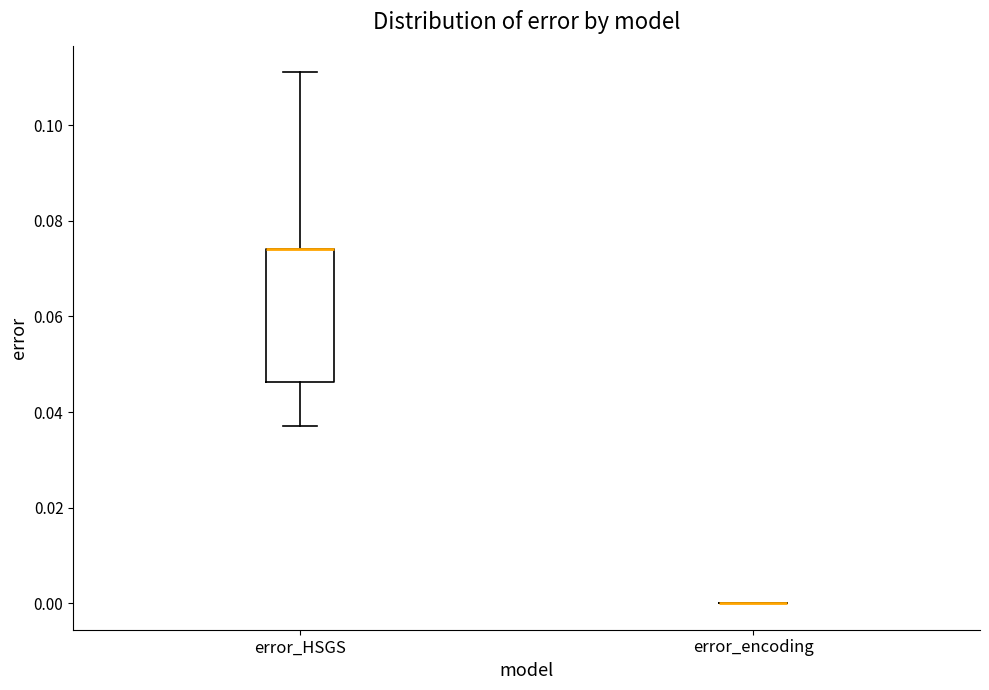

Reading left to right, read every box against the y-axis: the position of its median line, the range the box covers, and the ends of its whiskers. The values are not printed on the chart, so give them approximately, as read against the axis.

error_HSGS: median 0.074 (drawn on the box's upper edge), box 0.046 to 0.074, whiskers 0.038 to 0.112
error_encoding: box collapsed to a line at 0.000, whiskers 0.000 to 0.000